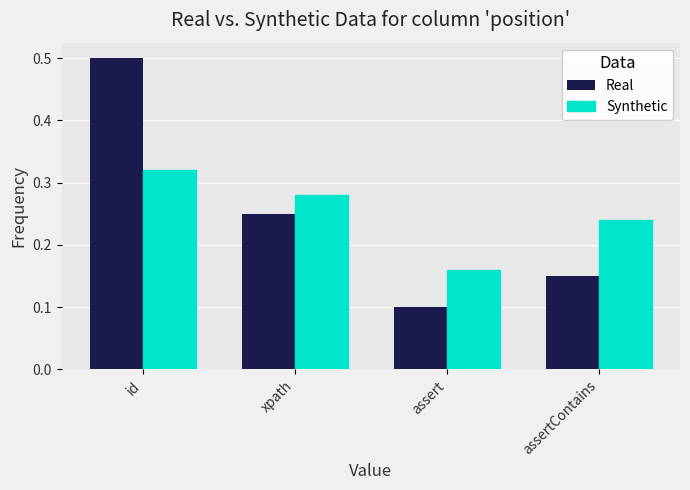

Is it true that Synthetic equals 0.3 at assert?

False